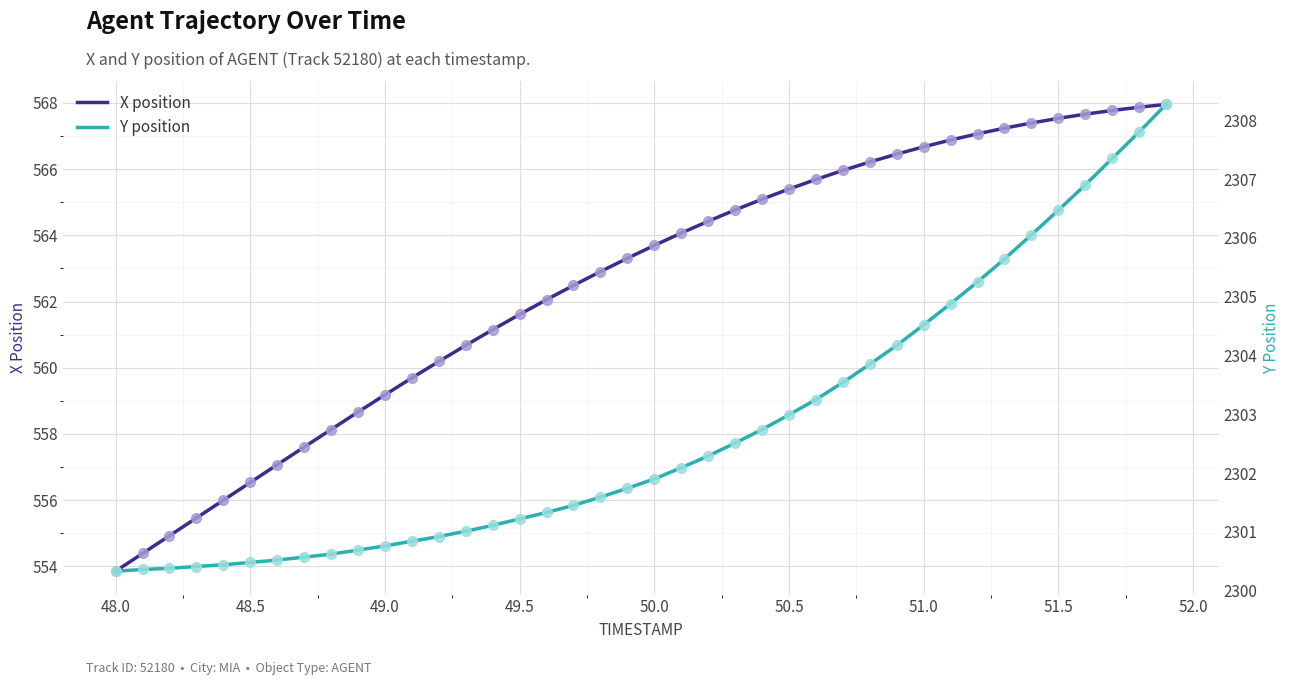

Which series has the widest spread of values?

X position